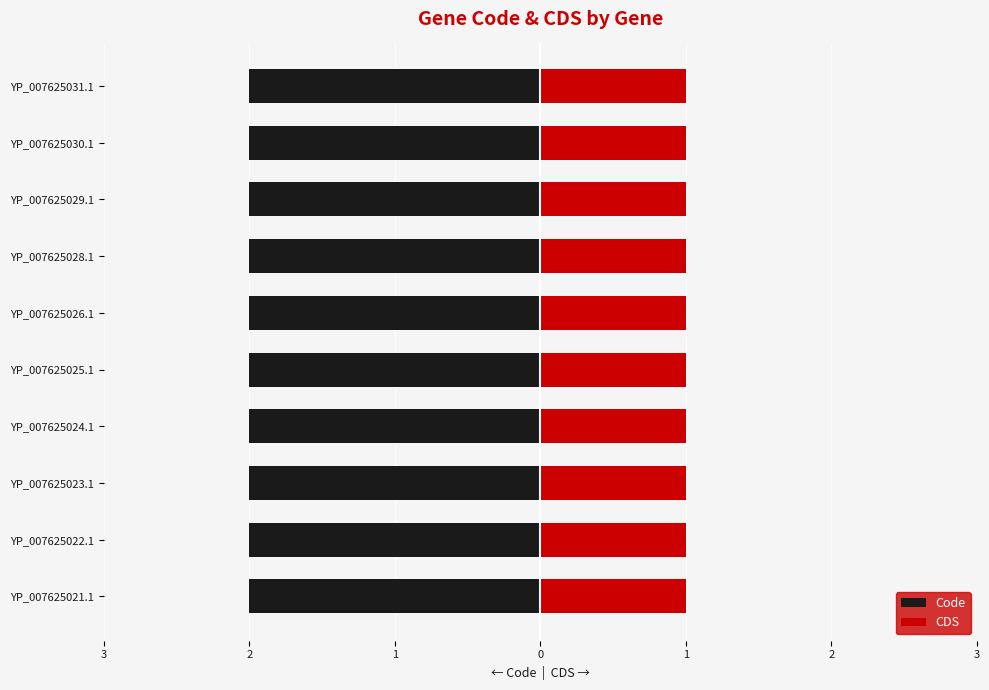

List the series in order of their peak value, highest first.

Code, CDS